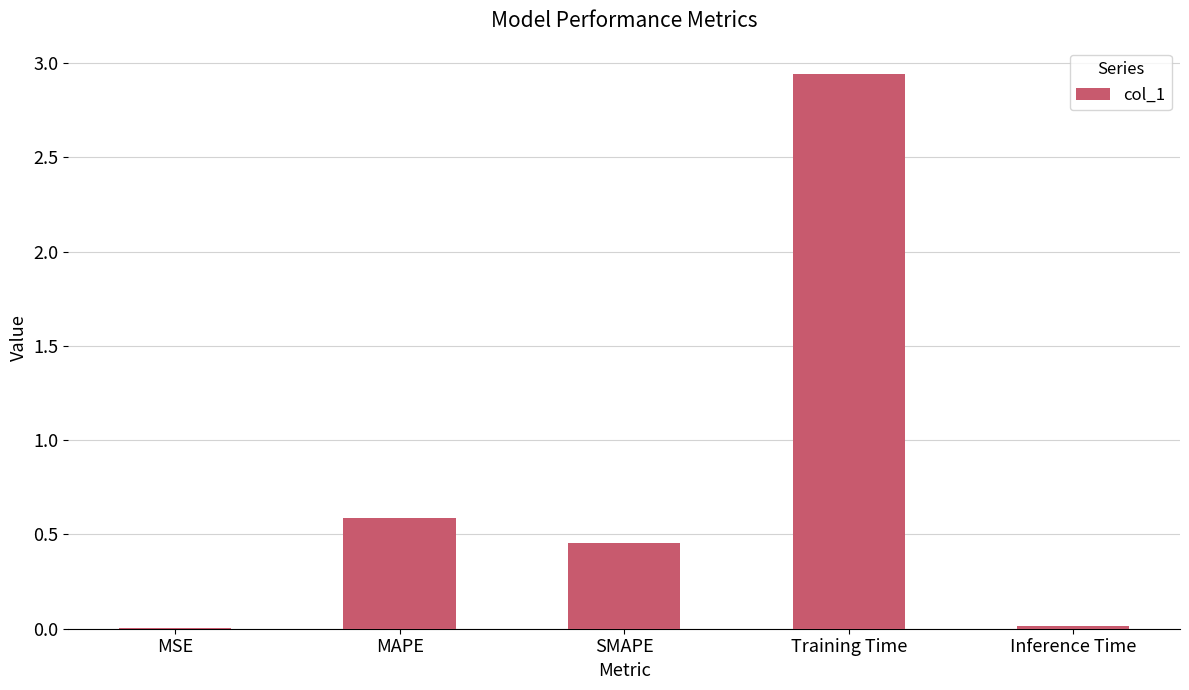

Where is the data nearest to the value 1?

MAPE